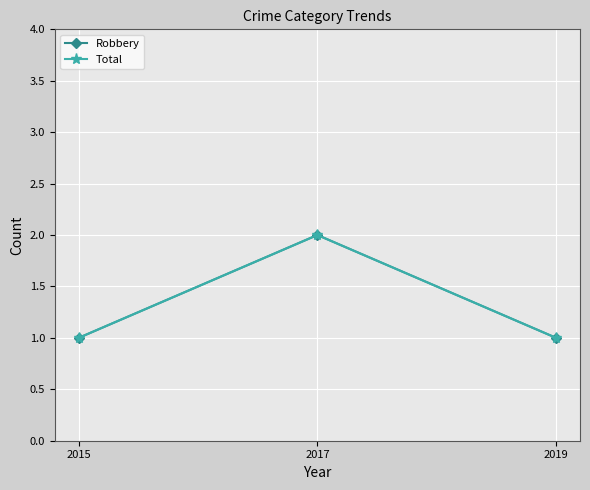

At which category is the sum across all series the highest?

2017